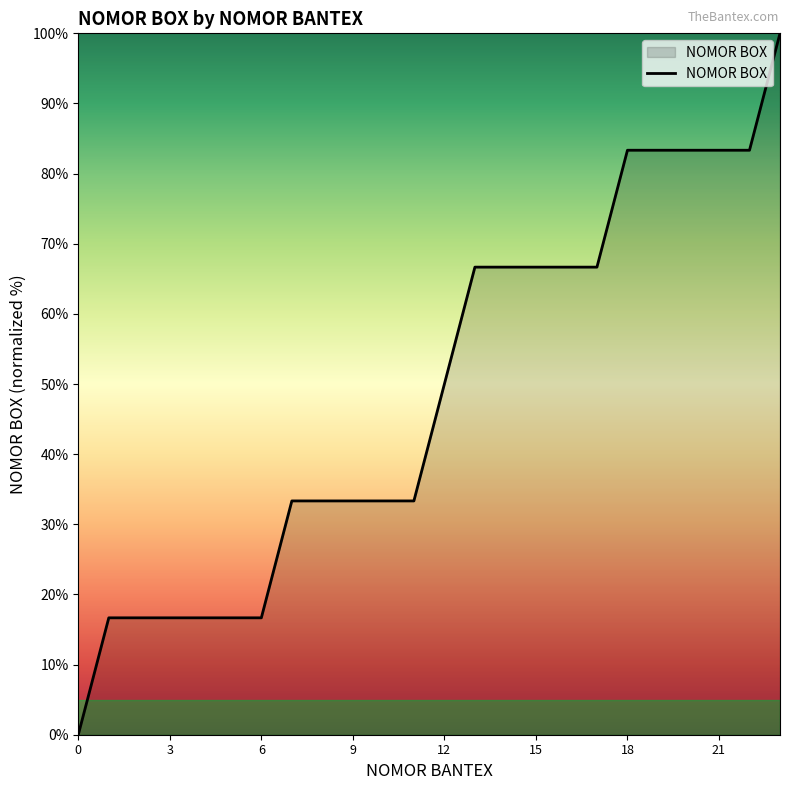

What is the greatest value displayed?

100.0